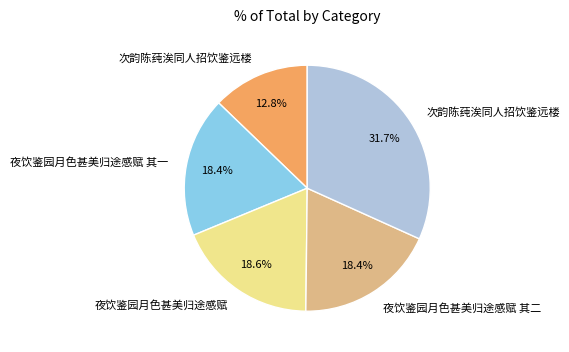

How many segments does this pie chart have?

5